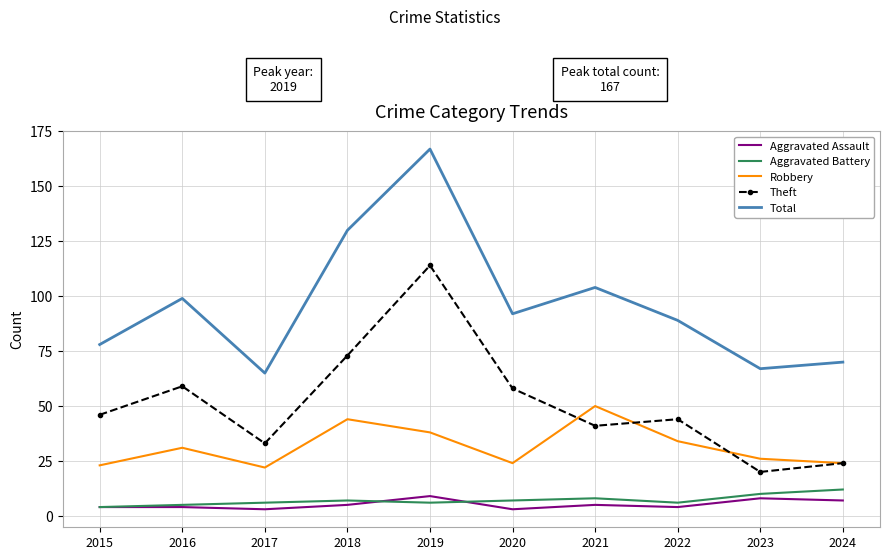

What is the approximate value of Aggravated Assault at 2023?

8